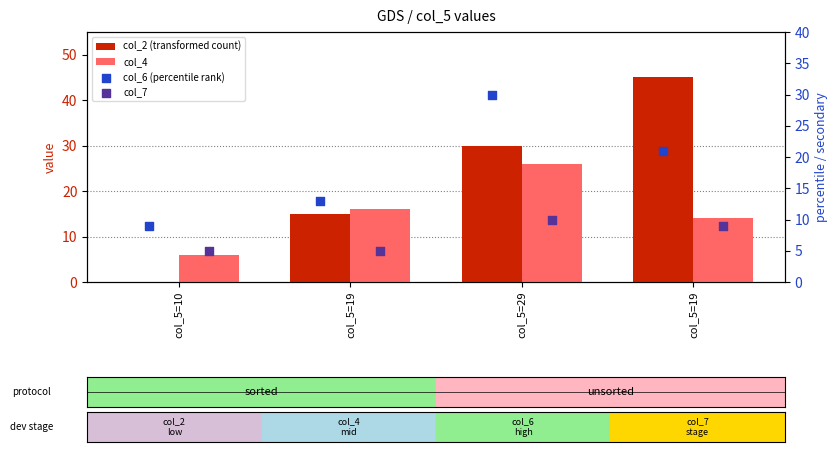

What are all the series names shown in the legend?

col_2 (transformed count), col_4, col_6 (percentile rank), col_7